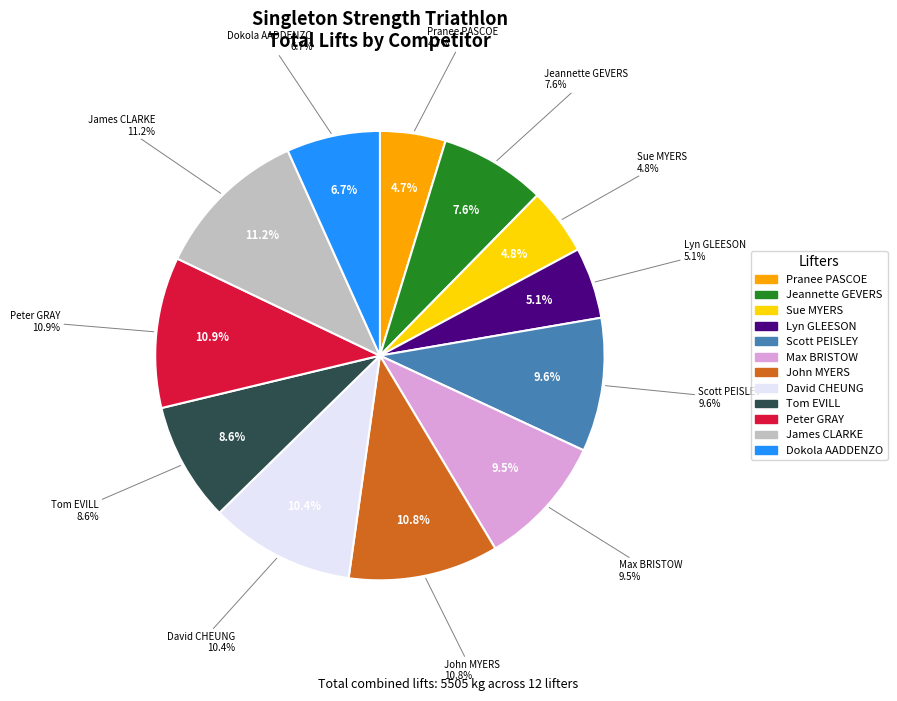

How many segments does this pie chart have?

12